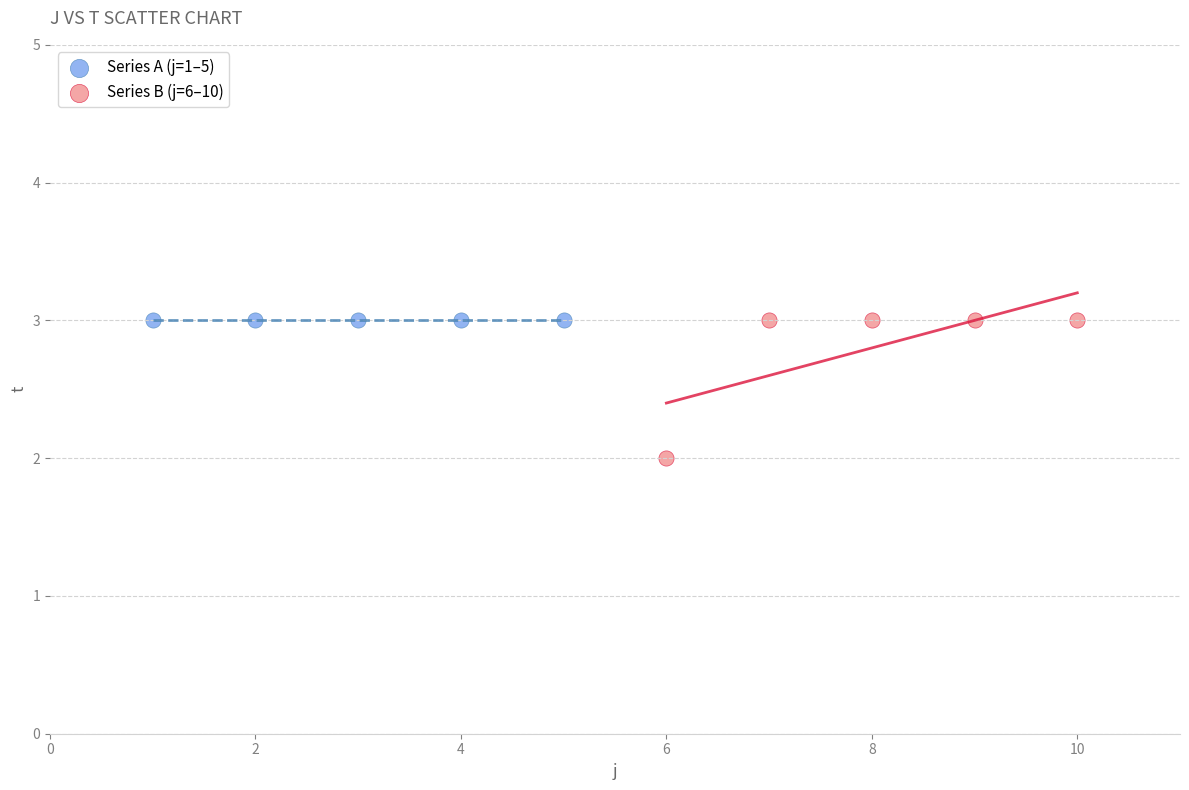

Which series reaches the minimum Y coordinate?

Series B (j=6–10)